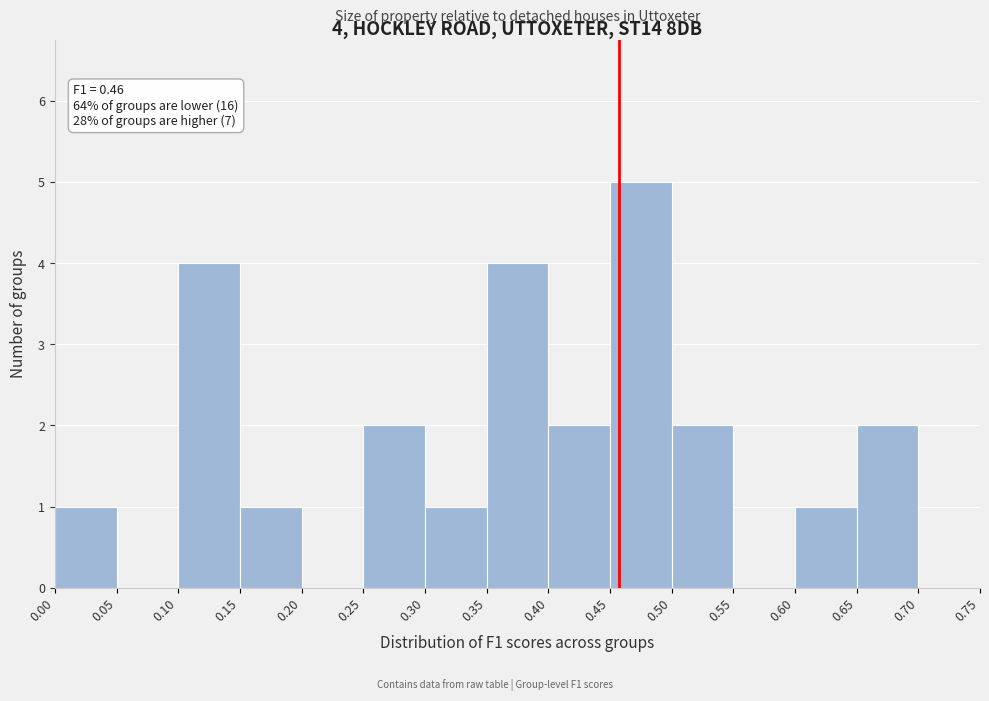

Over which range of the x-axis is the bar tallest?

0.45 to 0.50